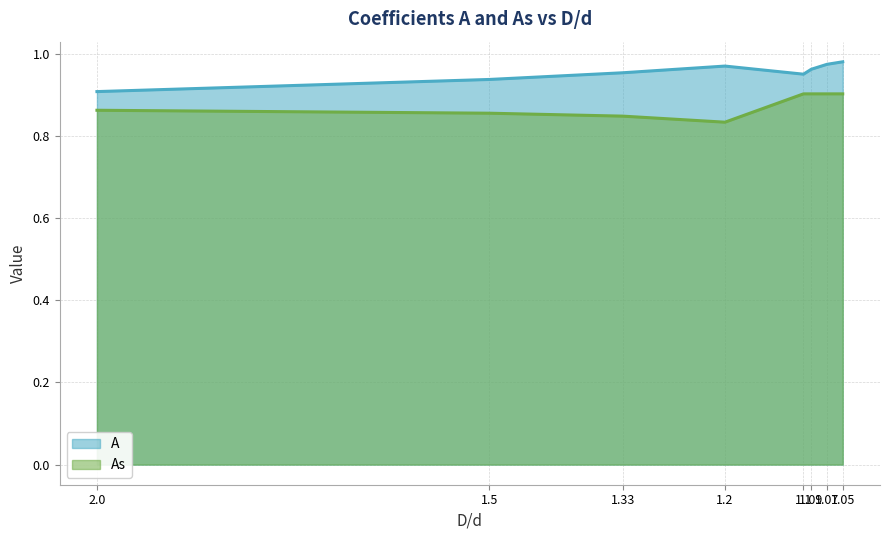

True or false: As and A intersect in this chart.

False